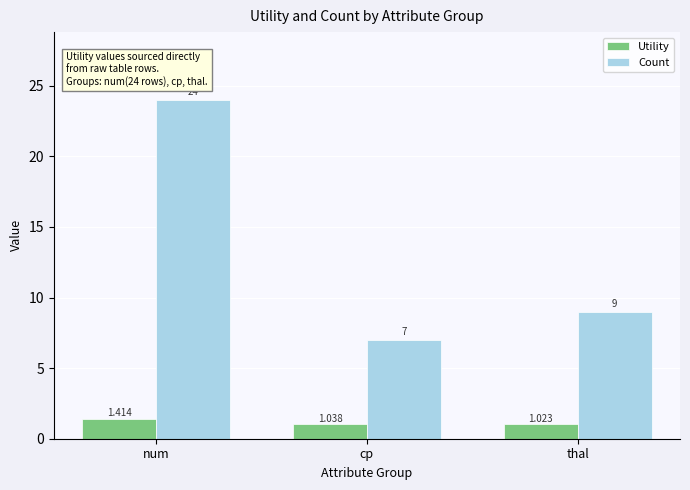

Which series changed the most between num and cp?

Count